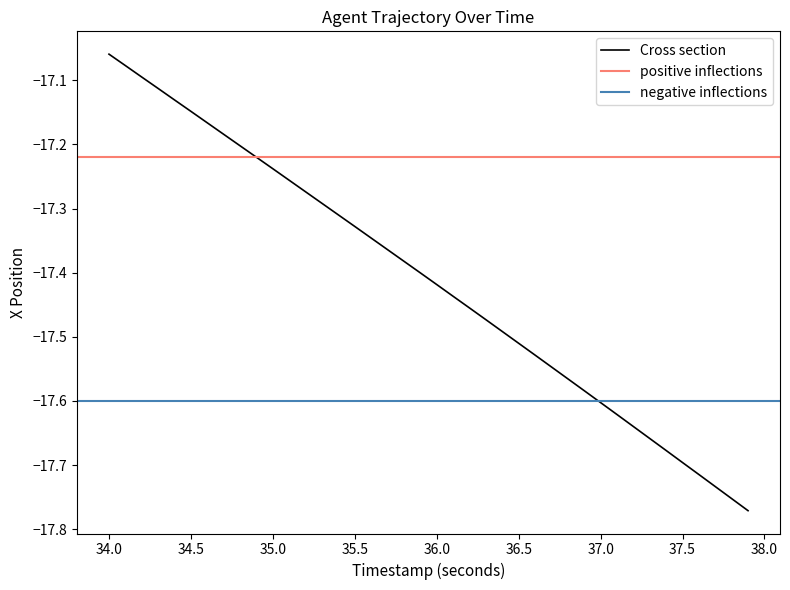

Is this an area chart (filled region under the line)?

No